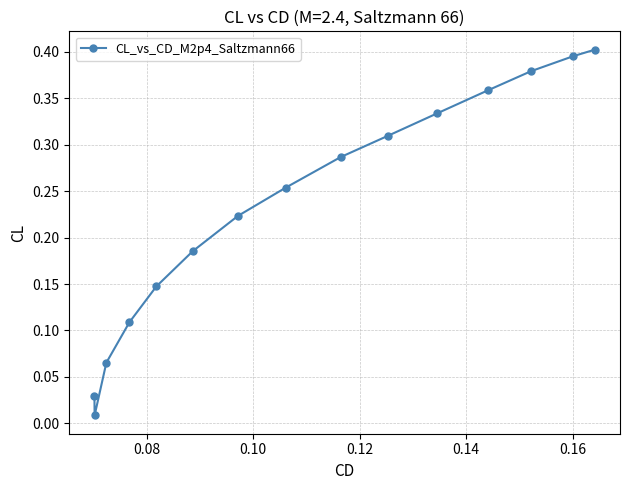

True or false: the data has more than 2 interior local peaks.

False